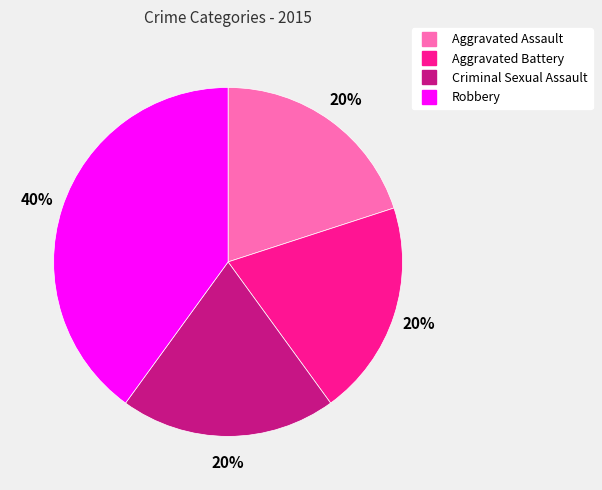

True or false: Aggravated Assault accounts for 30% of the total.

False